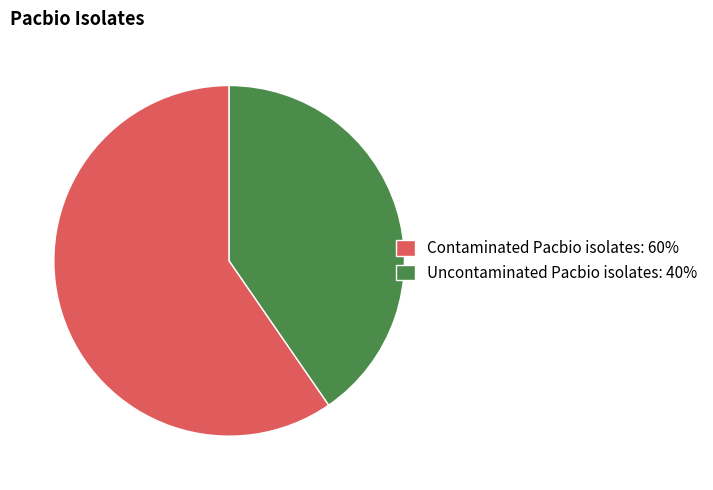

Combined, do Uncontaminated Pacbio isolates: 40% and Contaminated Pacbio isolates: 60% account for over 50%?

Yes